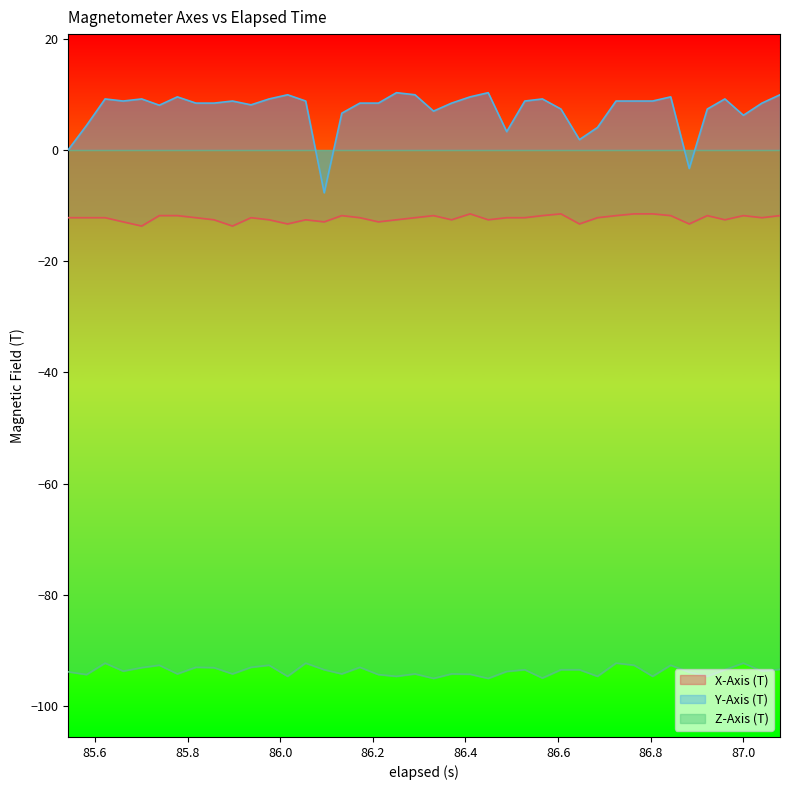

What is the difference between the maximum and minimum values in the Z-Axis (T) series?

2.8